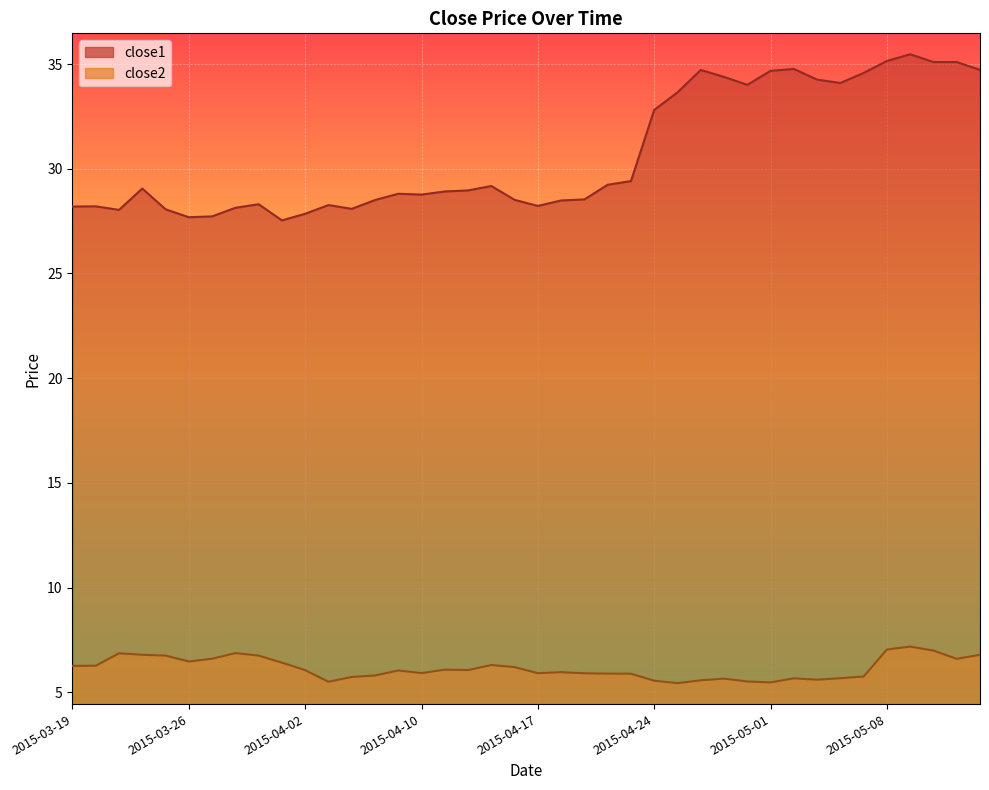

Is it true that close2 equals 1.8 at 2015-04-16?

False